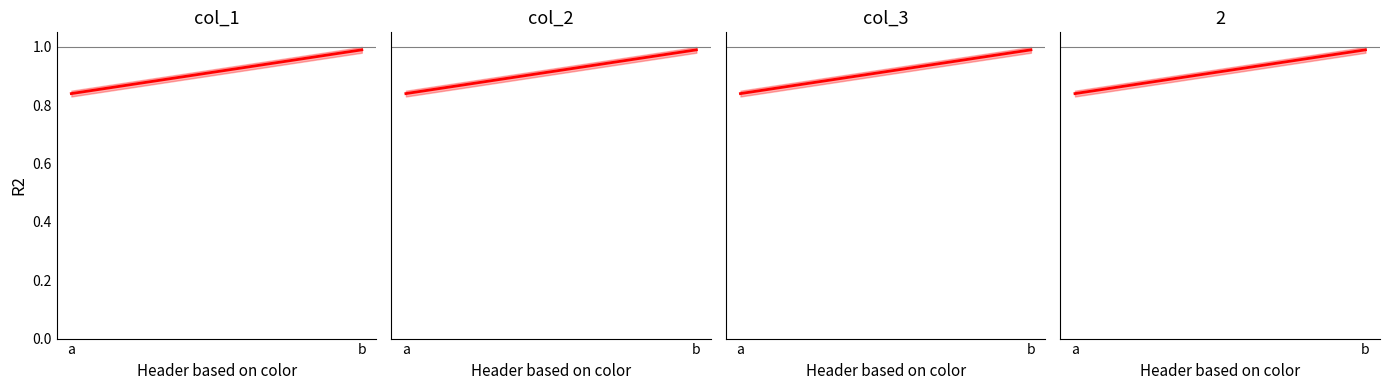

What is the sum of all 2 mean values?

1.8